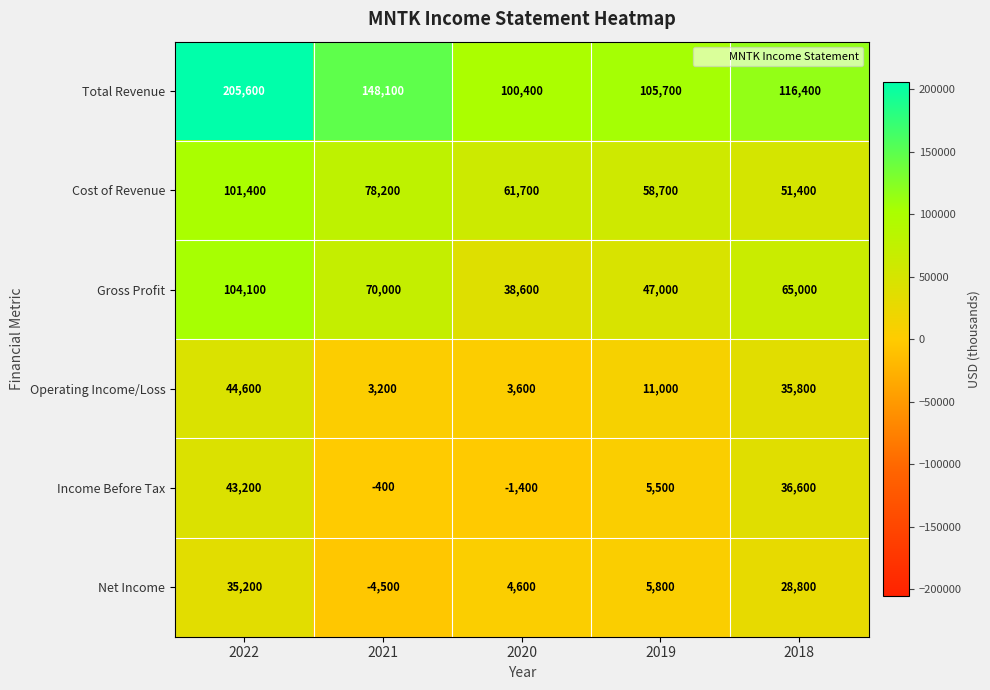

Which category has the highest value in the Gross Profit series?

2022